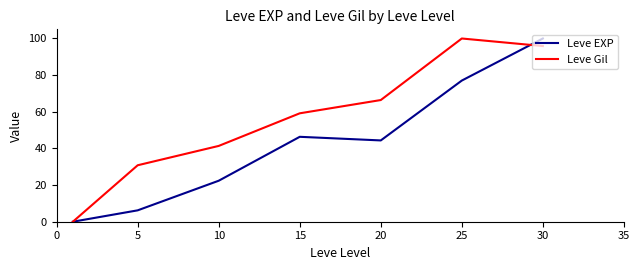

In Leve EXP, how many points are higher than both neighbors (excluding endpoints)?

1